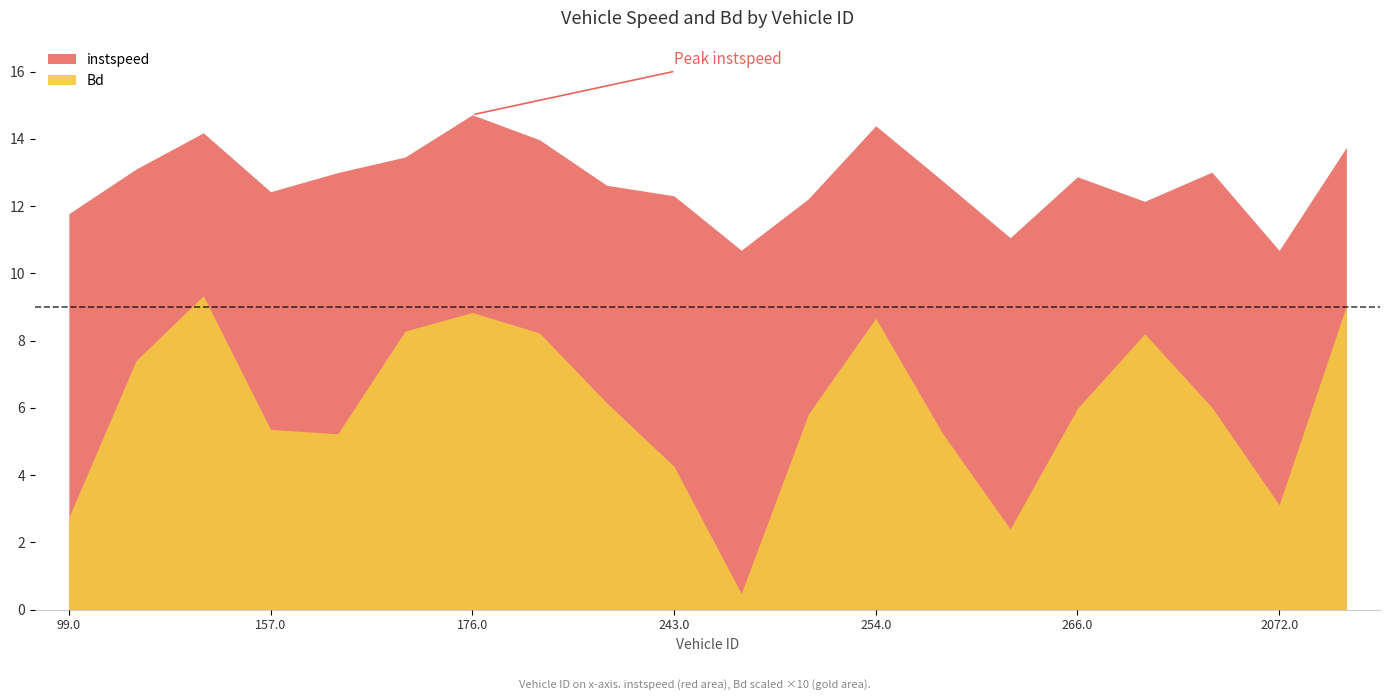

Is the value of instspeed at 107.0 greater than the value of Bd at 164.0?

Yes